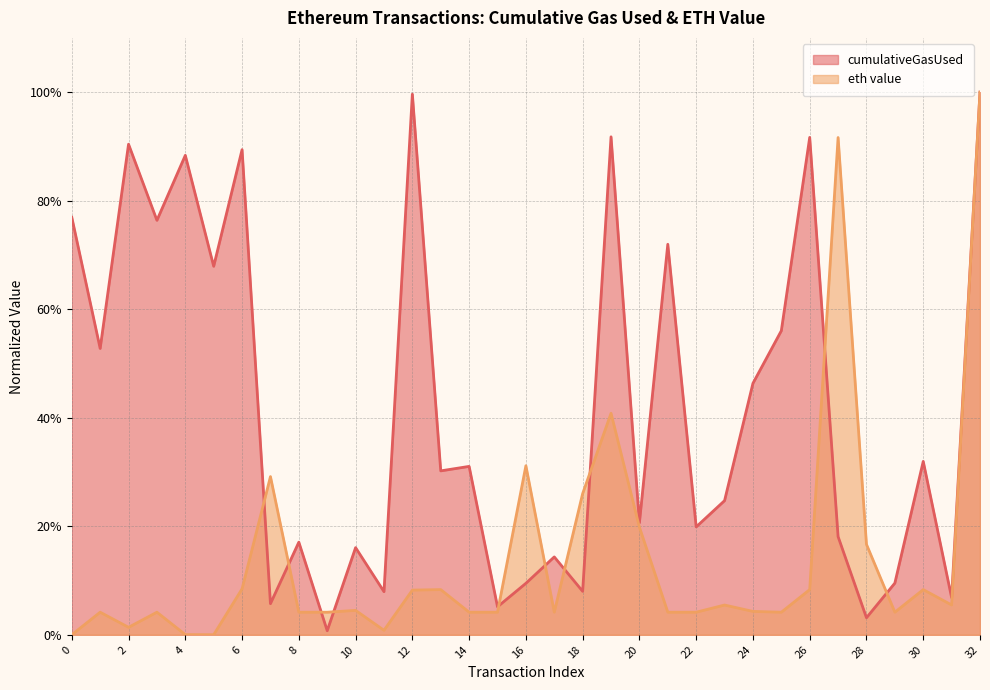

What is the difference between the highest and lowest values at 2?

0.9